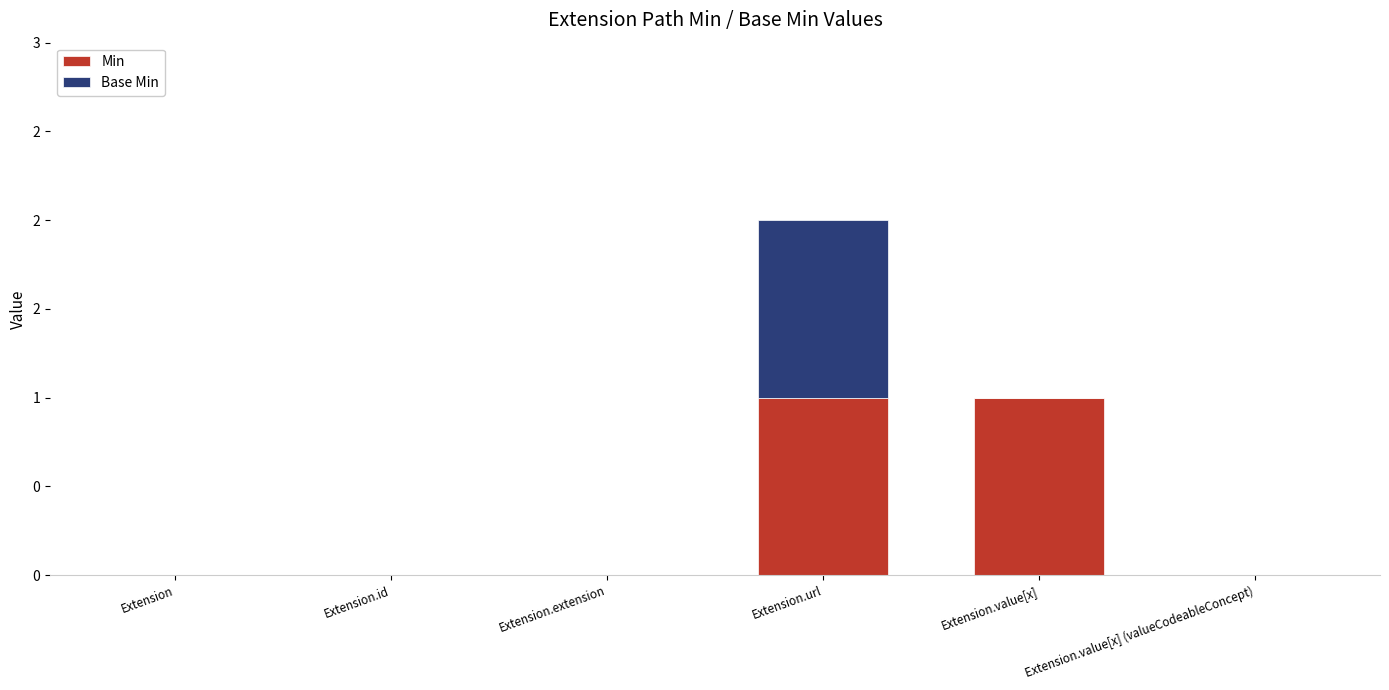

Rank the categories by Min value from highest to lowest.

Extension.url, Extension.value[x], Extension, Extension.id, Extension.extension, Extension.value[x] (valueCodeableConcept)